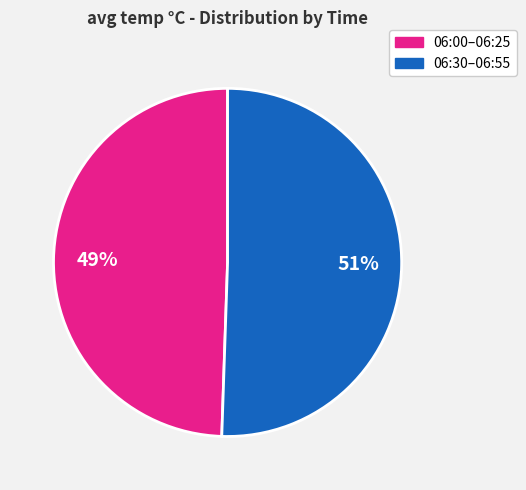

Approximately how many times larger is the value at 06:00–06:25 compared to 06:30–06:55?

1.0